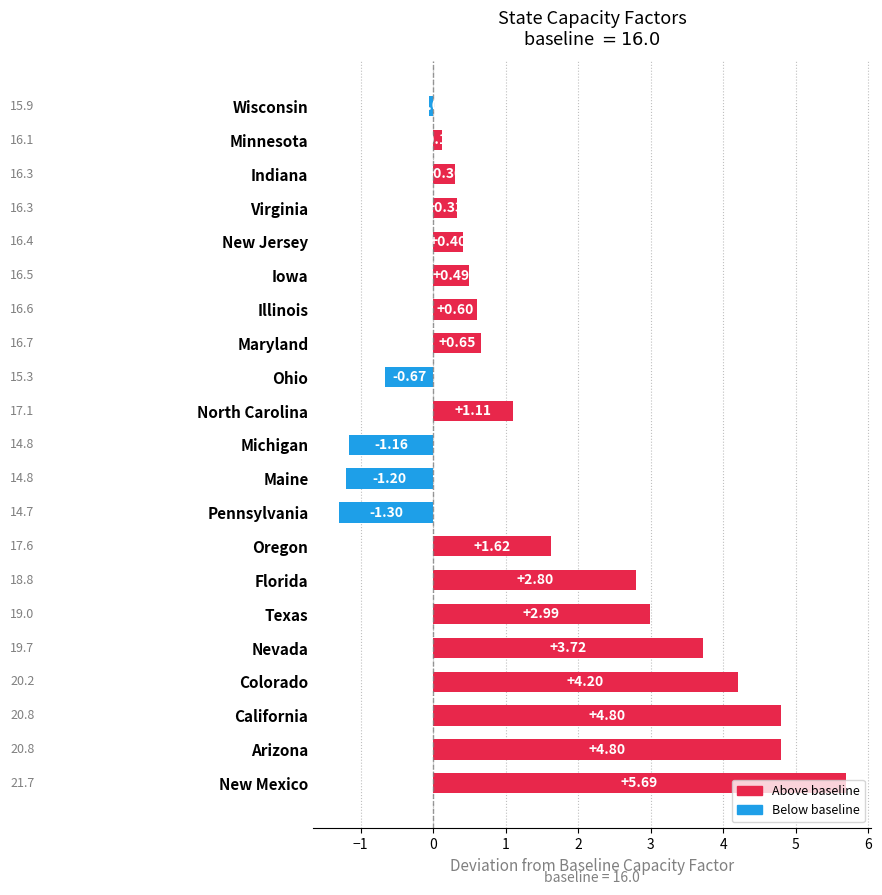

What is the smallest value displayed?

-1.3